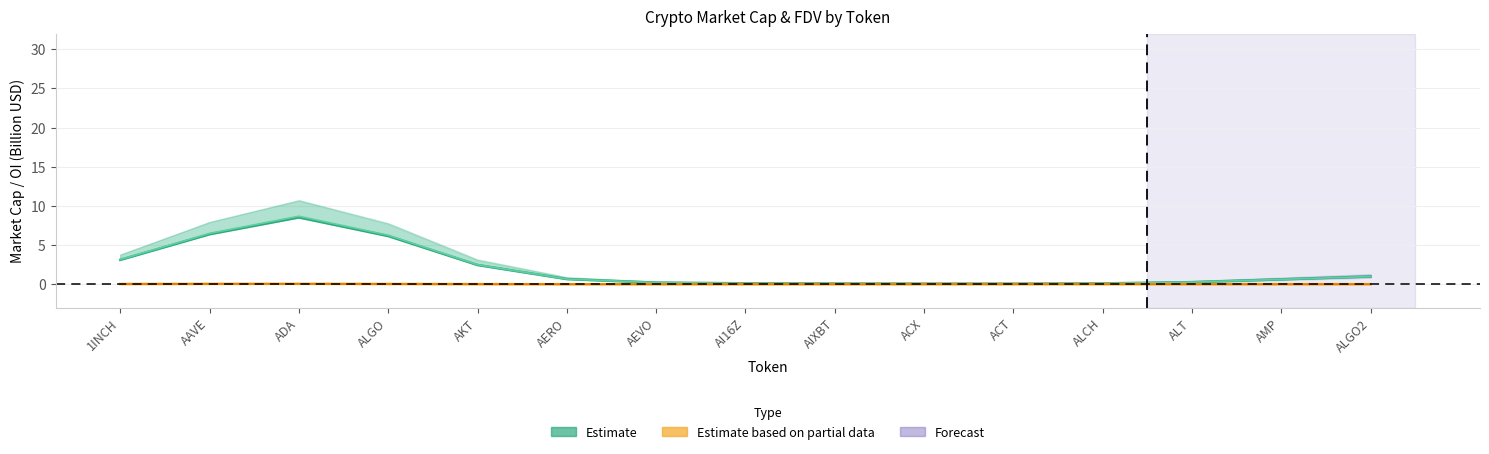

What is the difference between the second highest and minimum values in the CMC MarketCap series?

6.3